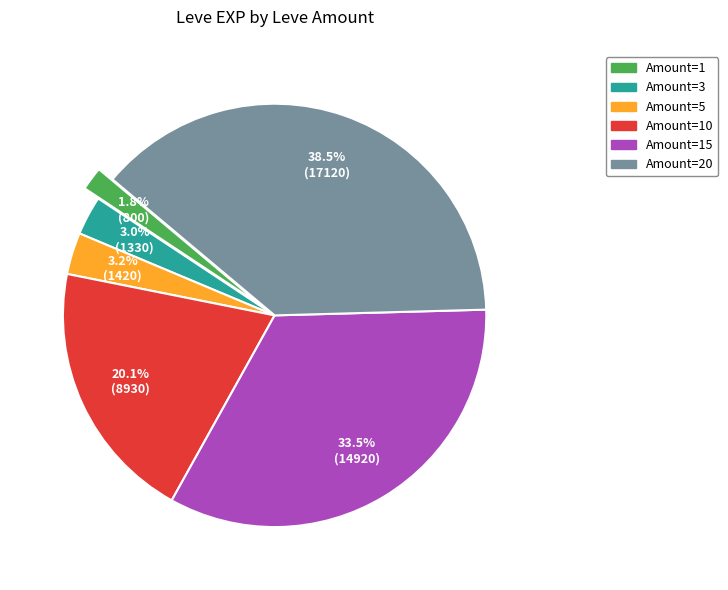

Is there a majority slice in this chart?

No